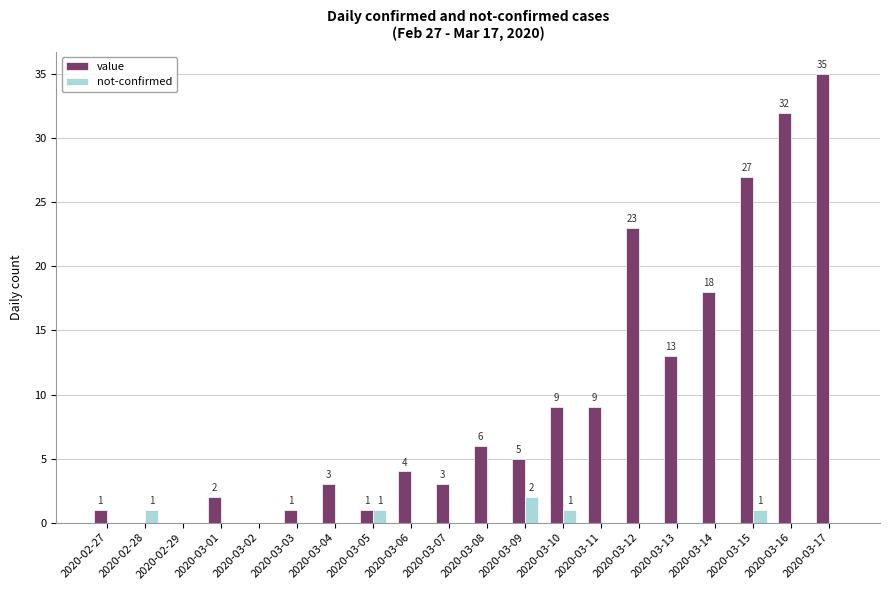

At which category does the chart reach its peak across all series?

2020-03-17